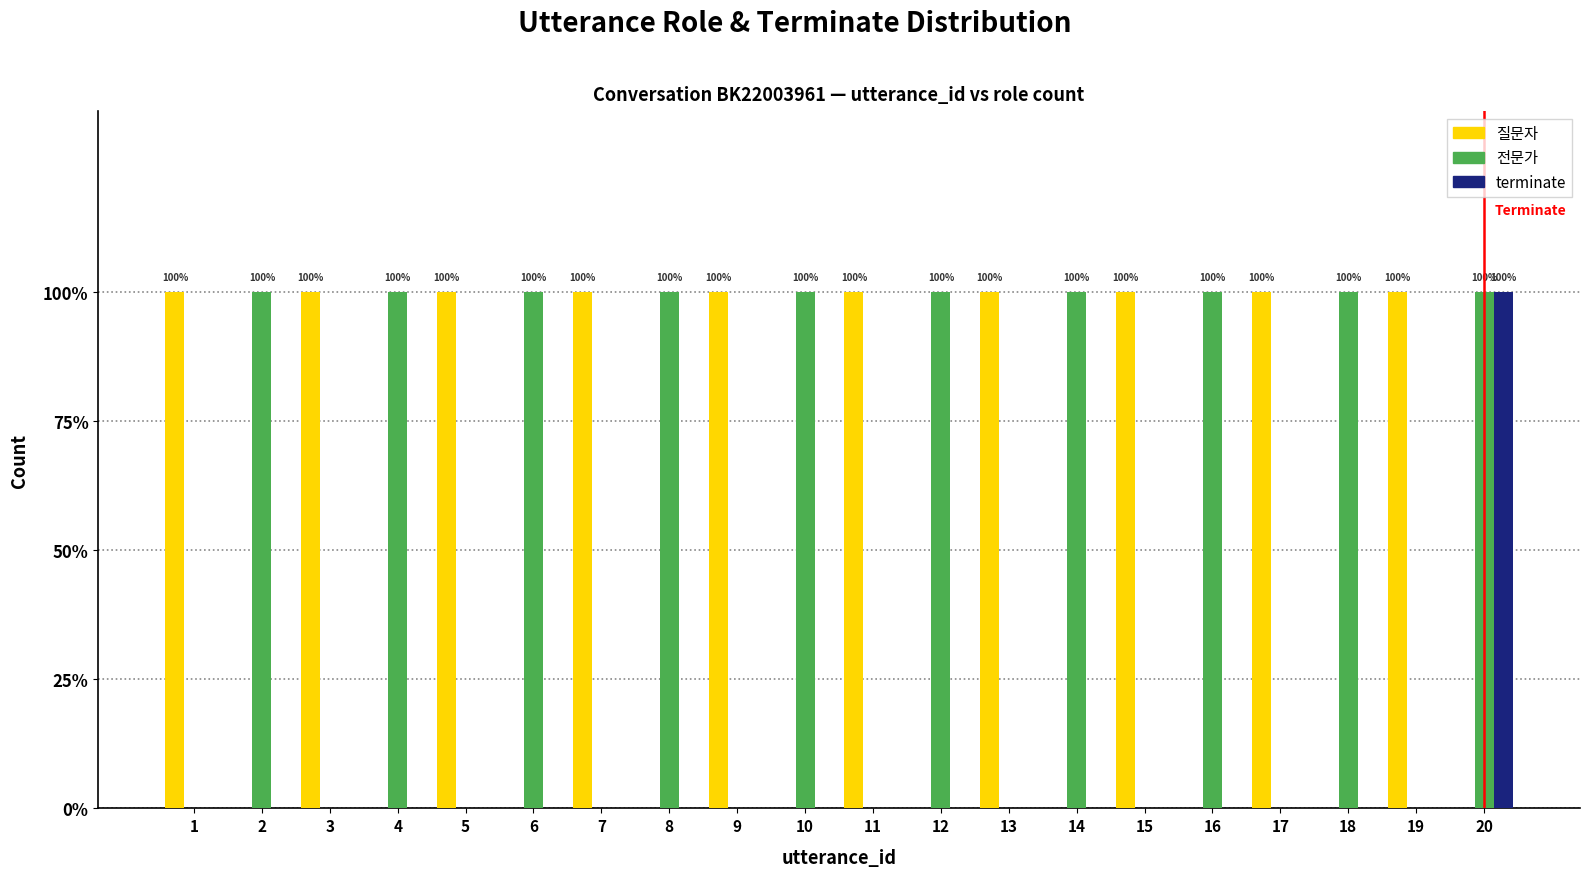

Reading left to right, list all the values displayed in this chart.

질문자: 1=1	2=0	3=1	4=0	5=1	6=0	7=1	8=0	9=1	10=0	11=1	12=0	13=1	14=0	15=1	16=0	17=1	18=0	19=1	20=0
전문가: 1=0	2=1	3=0	4=1	5=0	6=1	7=0	8=1	9=0	10=1	11=0	12=1	13=0	14=1	15=0	16=1	17=0	18=1	19=0	20=1
terminate: 1=0	2=0	3=0	4=0	5=0	6=0	7=0	8=0	9=0	10=0	11=0	12=0	13=0	14=0	15=0	16=0	17=0	18=0	19=0	20=1